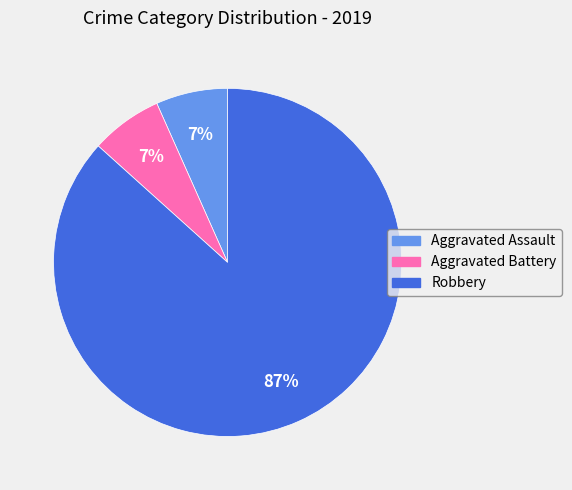

Is there a majority slice in this chart?

Yes